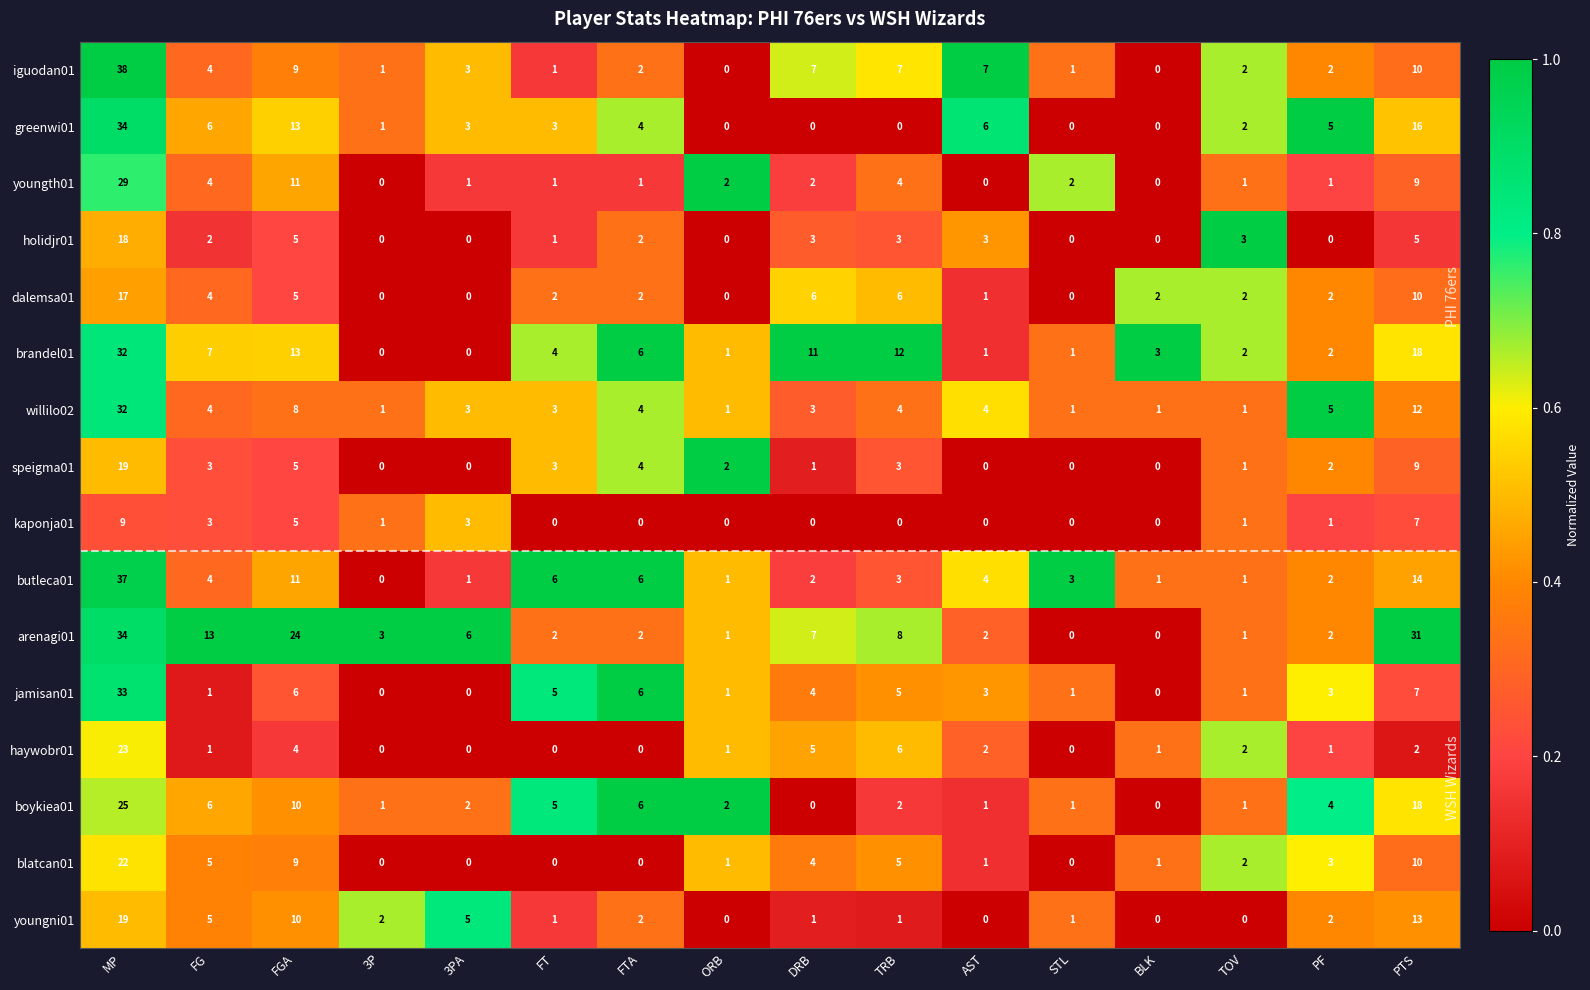

What is the difference between the second highest and second lowest values in the dalemsa01 series?

10